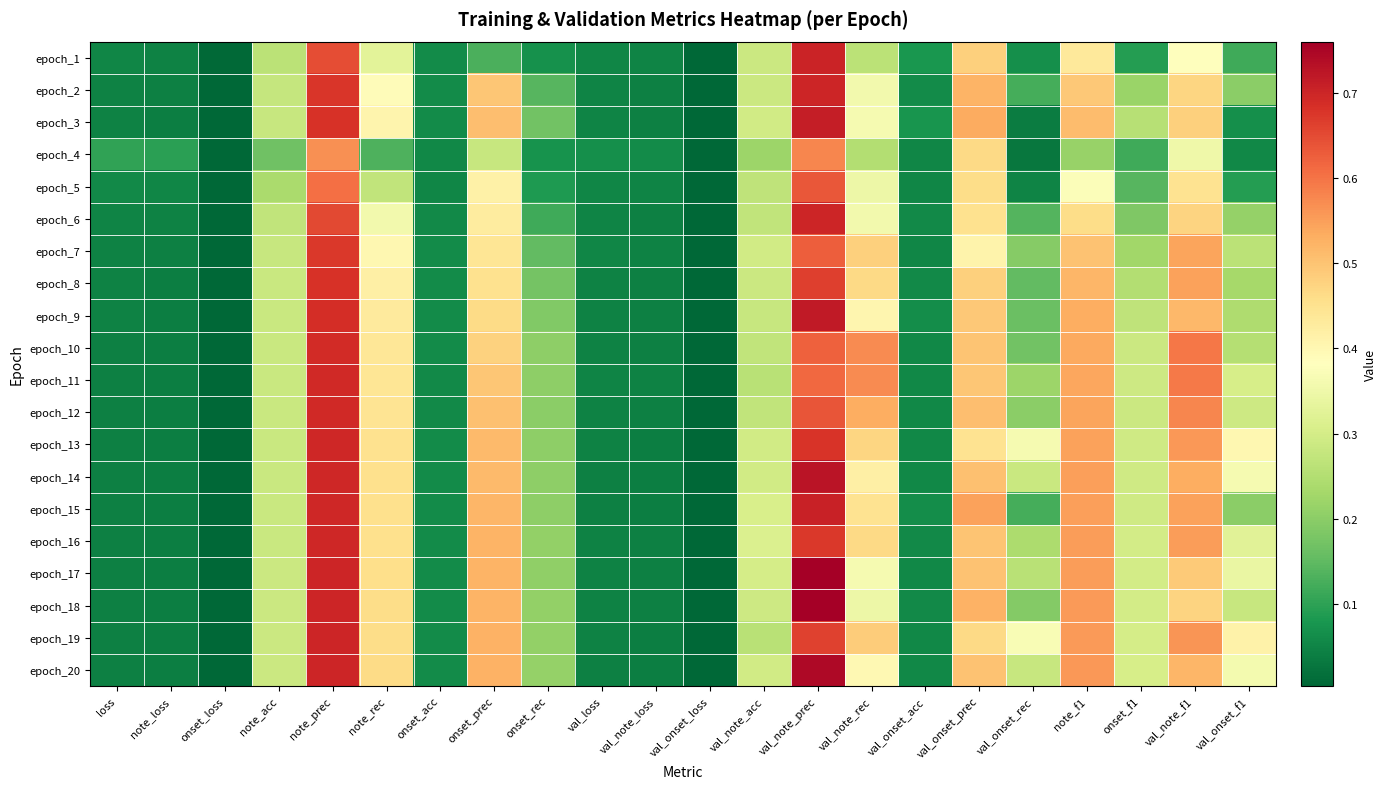

At which category is the sum across all series the highest?

val_note_prec